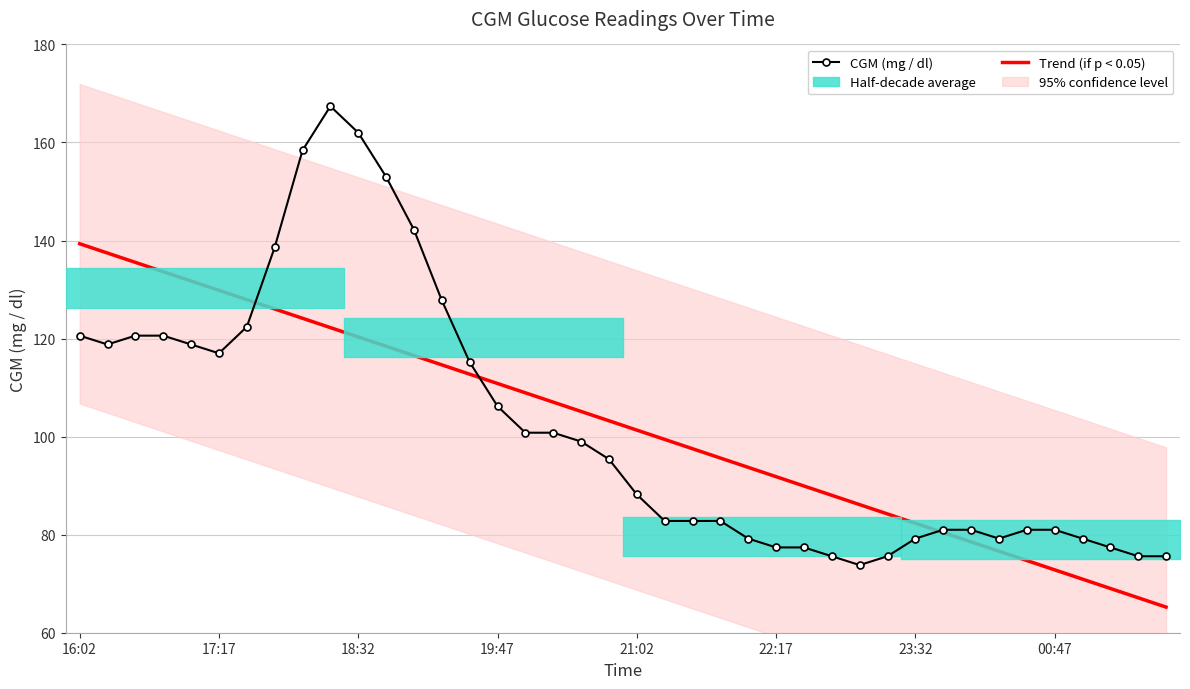

At how many categories does at least one series exceed 121?

14